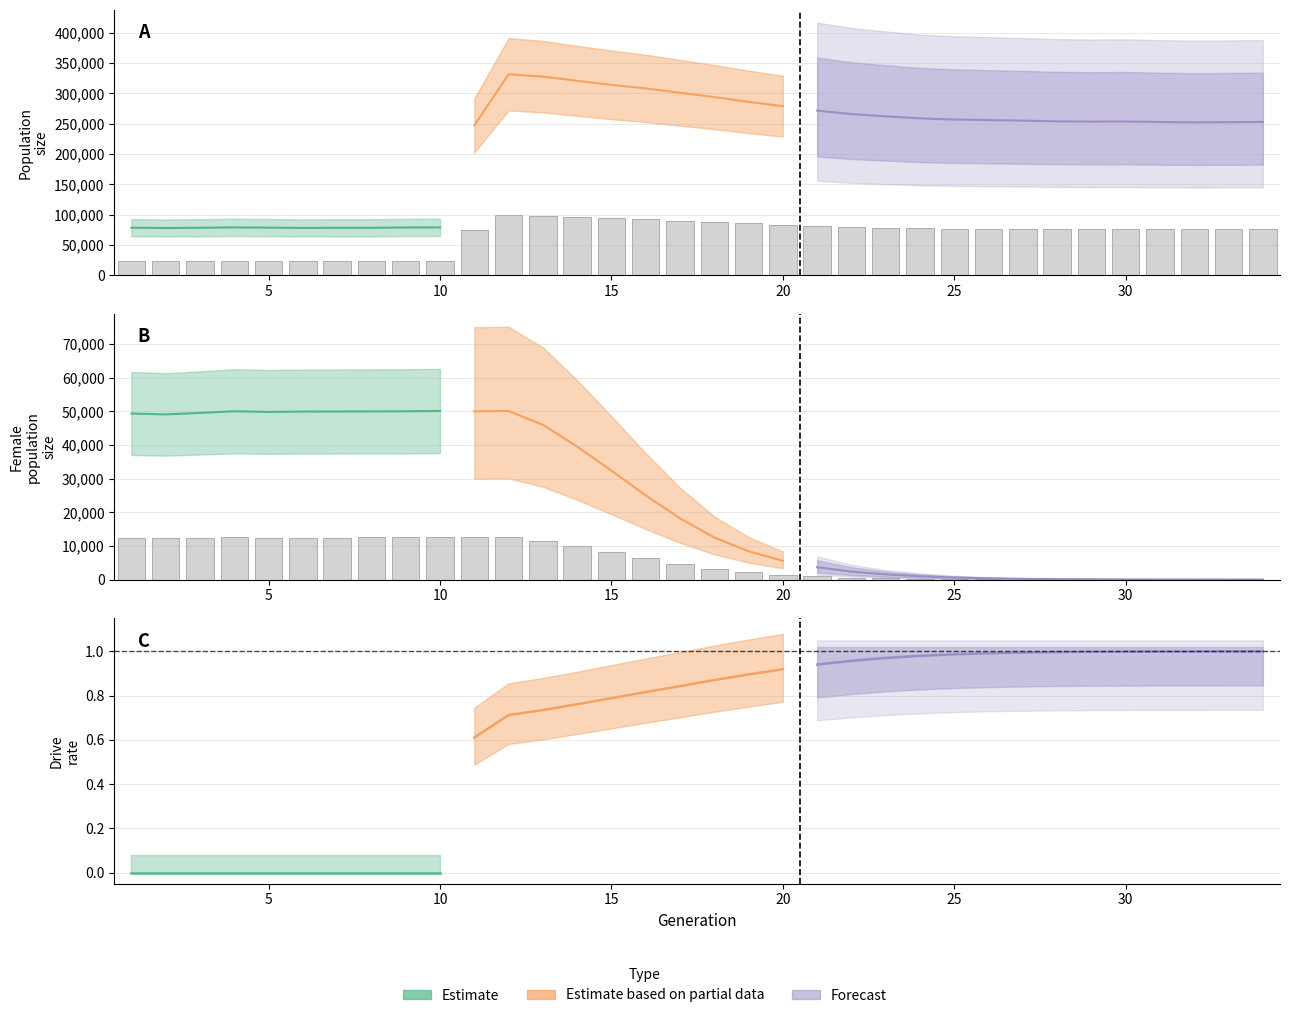

At which label does female_size first exceed 4551?

1